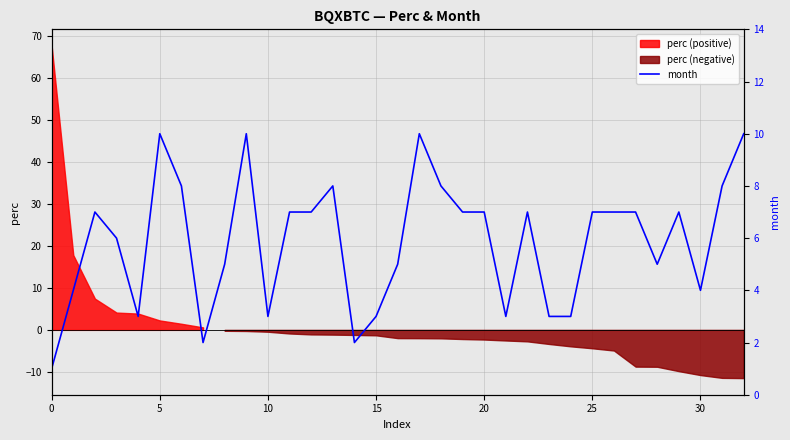

What value does the data have at 25?

7